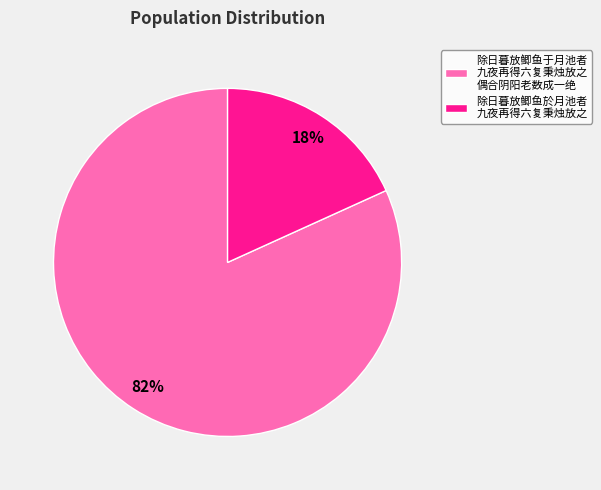

To the nearest percent, what portion does 除日暮放鲫鱼於月池者 九夜再得六复秉烛放之 represent?

18%